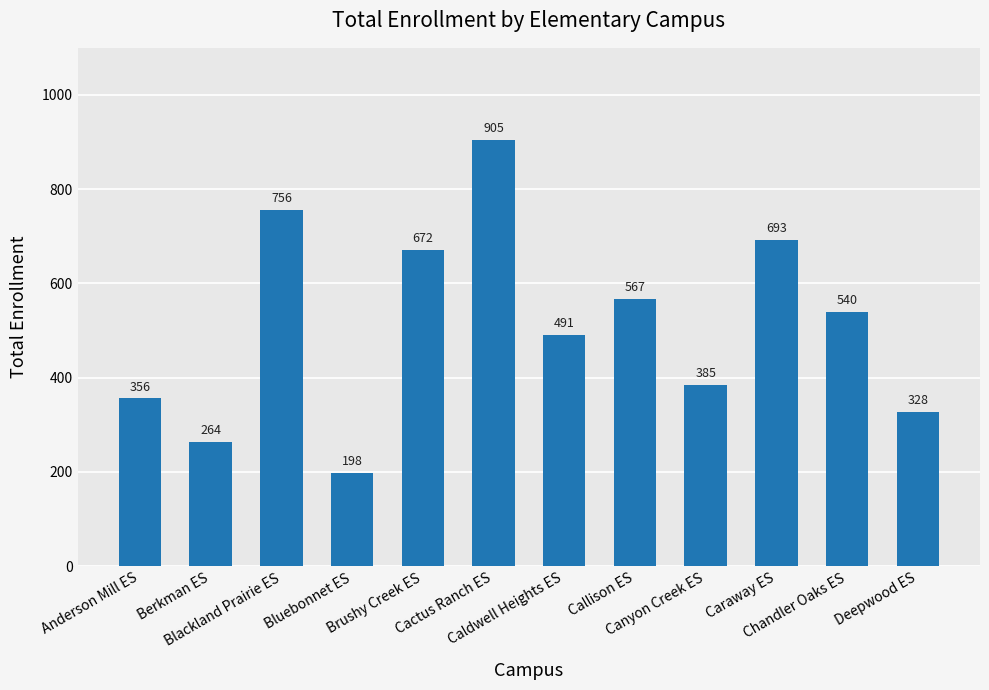

Between Anderson Mill ES and Deepwood ES, which is larger?

Anderson Mill ES